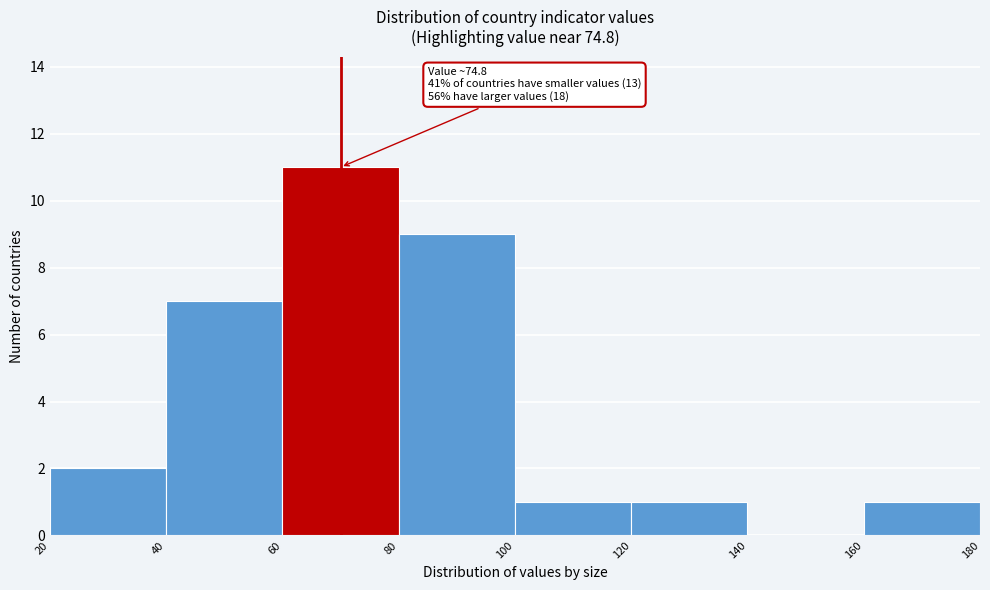

Over which range of the x-axis is the bar tallest?

60 to 80